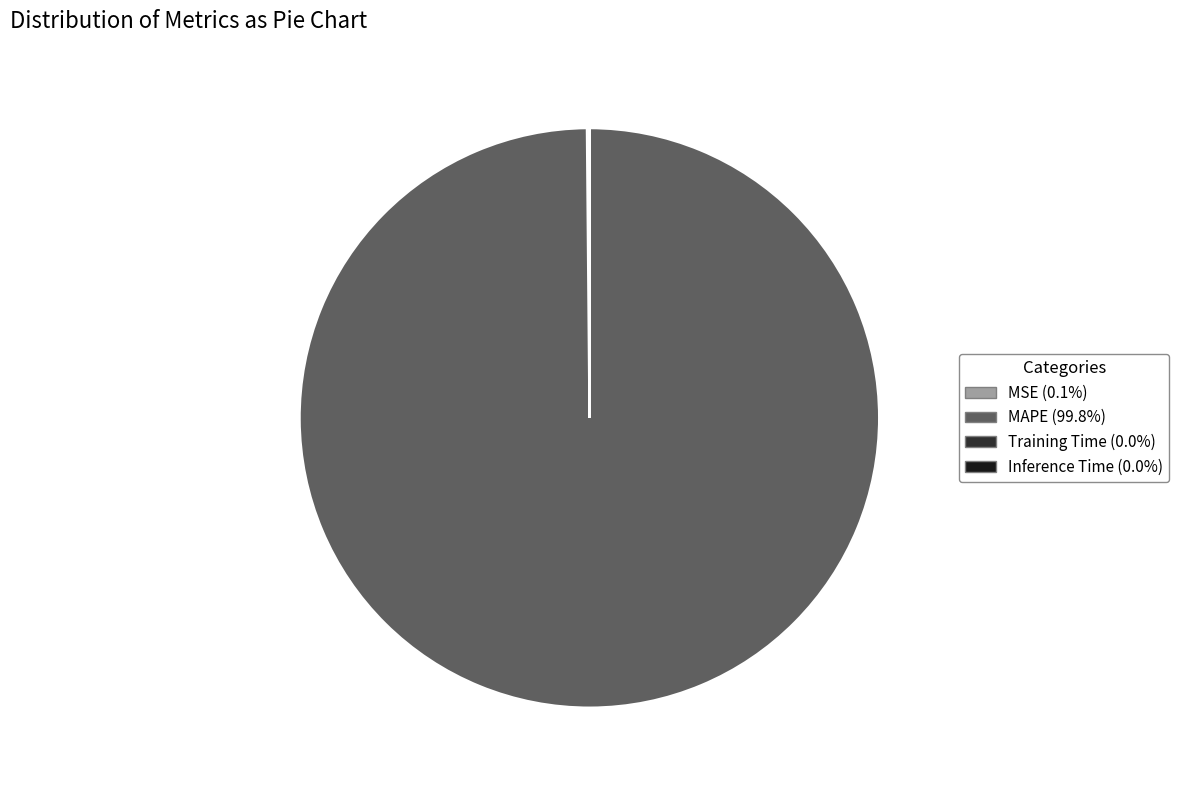

Is there a majority slice in this chart?

Yes